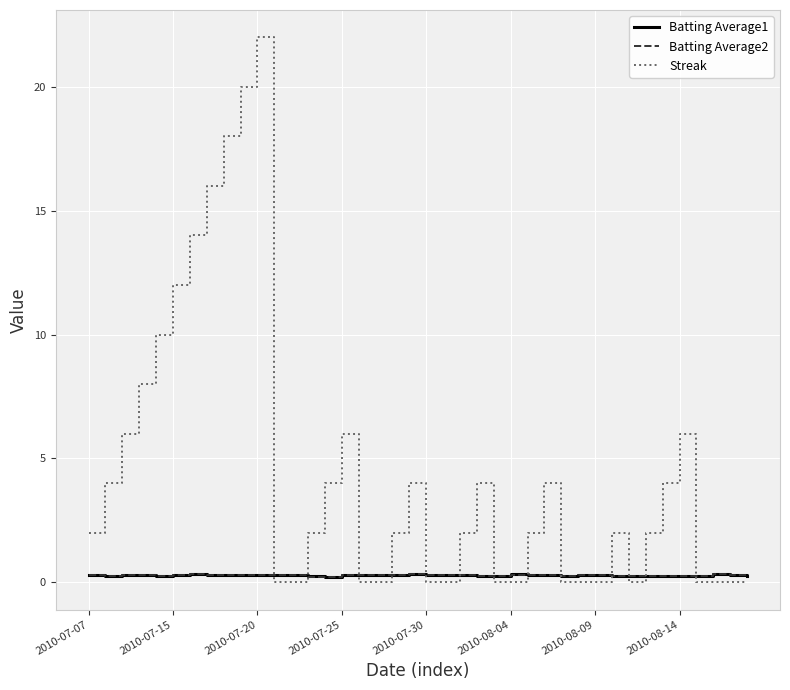

Which series has the largest range (max minus min)?

Streak